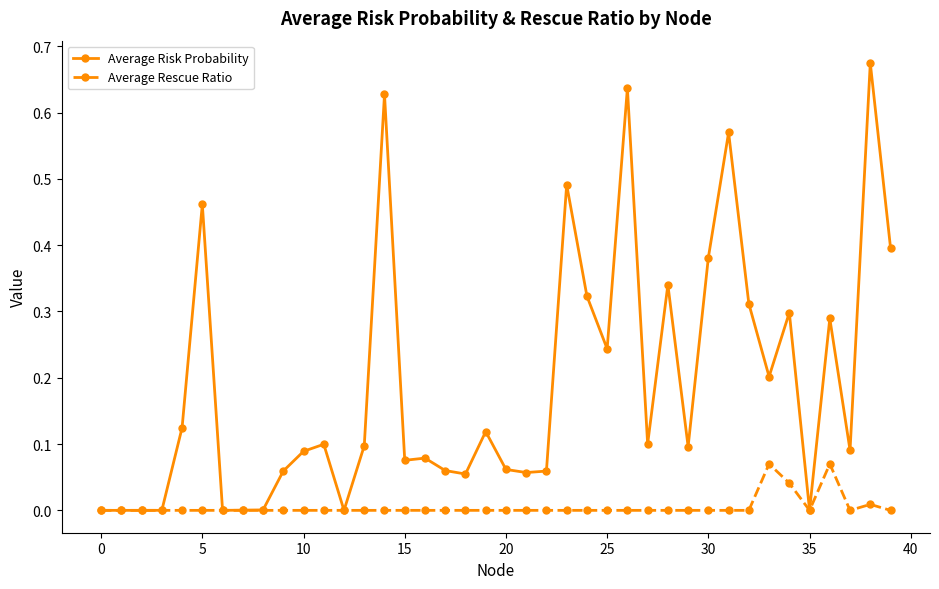

Rank the series by their maximum value, from highest to lowest.

Average Risk Probability, Average Rescue Ratio